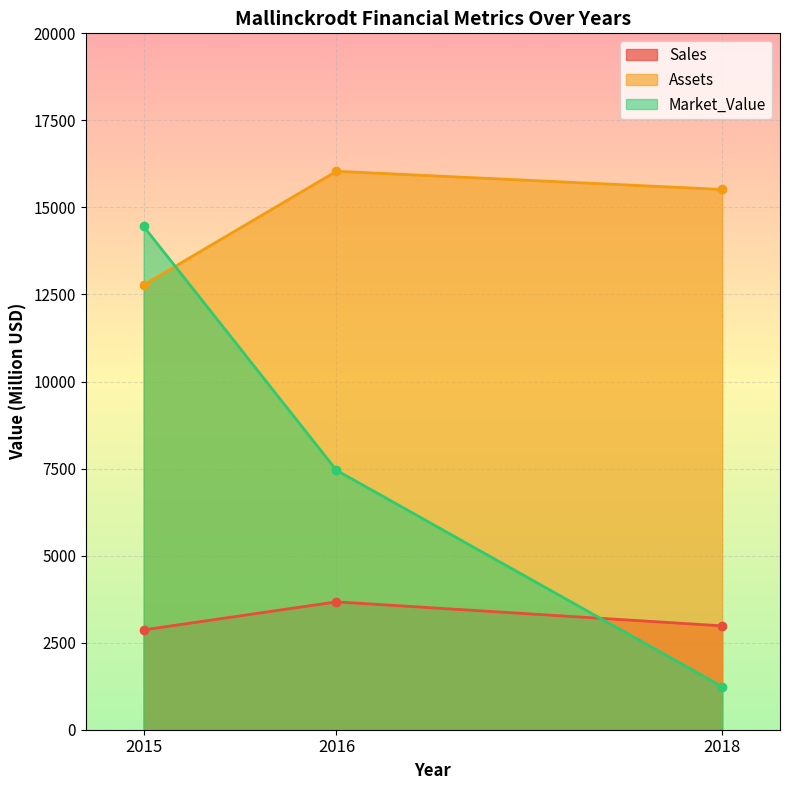

Is it true that Market_Value equals 1625 at 2018?

False